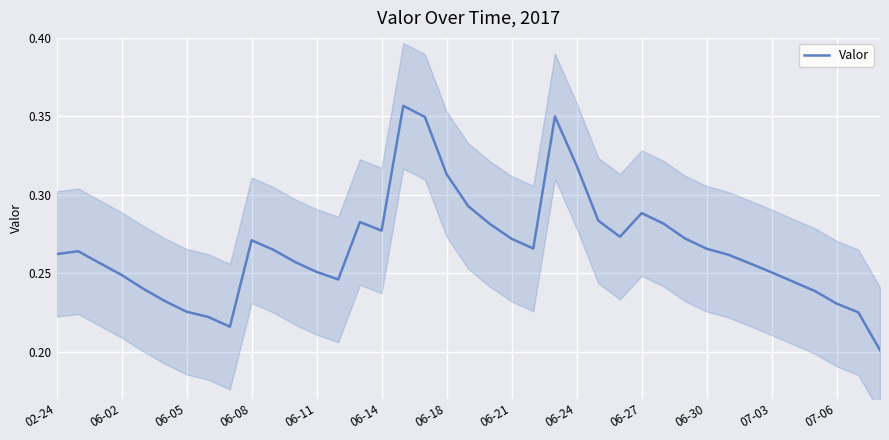

How many lines are shown in the chart?

1